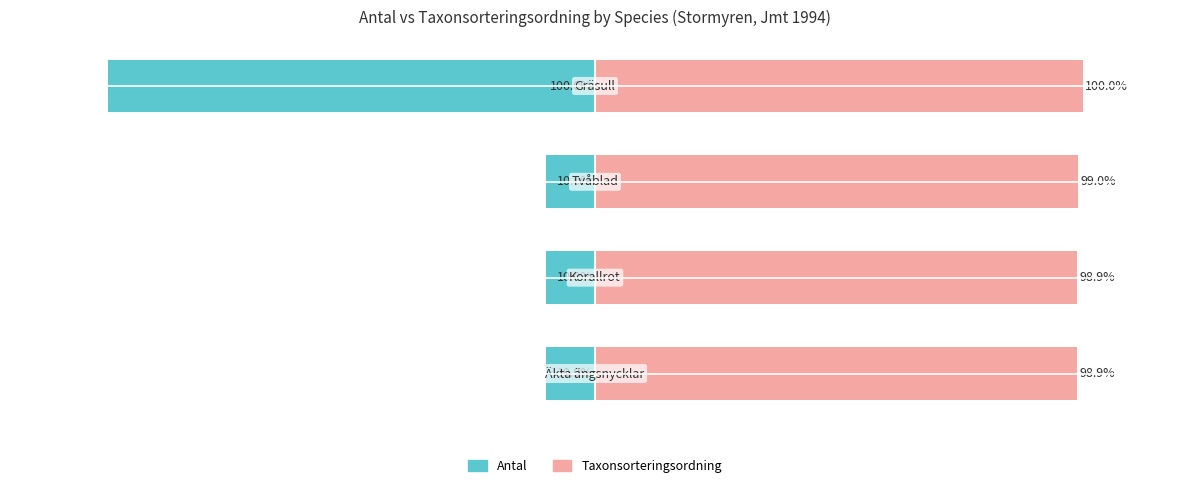

List the labels in order of Taxonsorteringsordning value, largest first.

3, 2, 0, 1